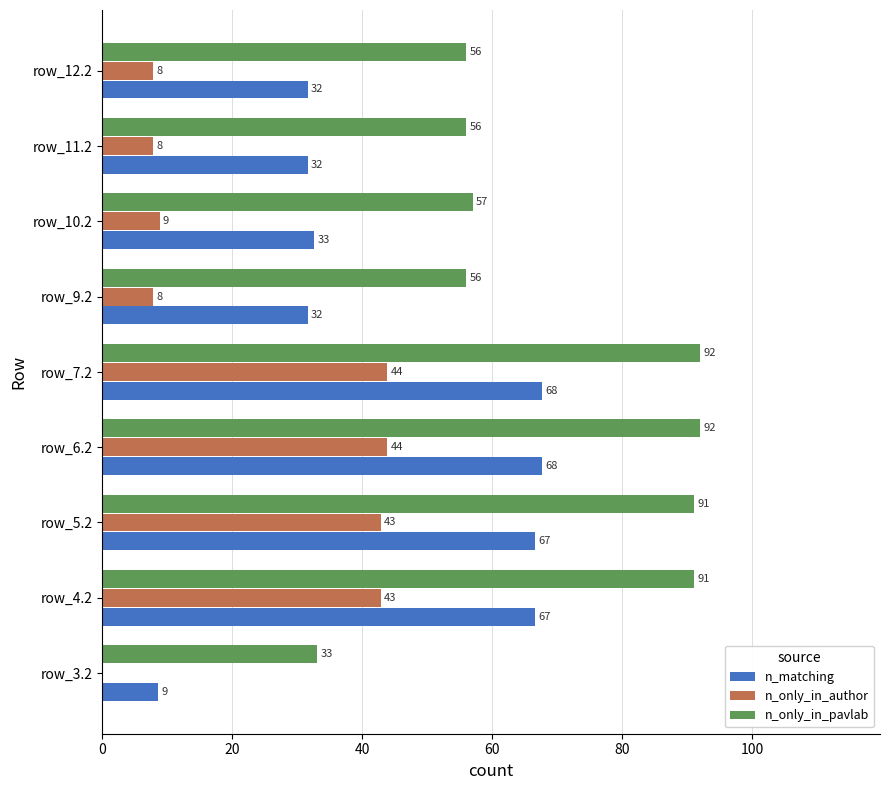

The value of n_only_in_author at row_9.2 is 7.8. True or false?

True